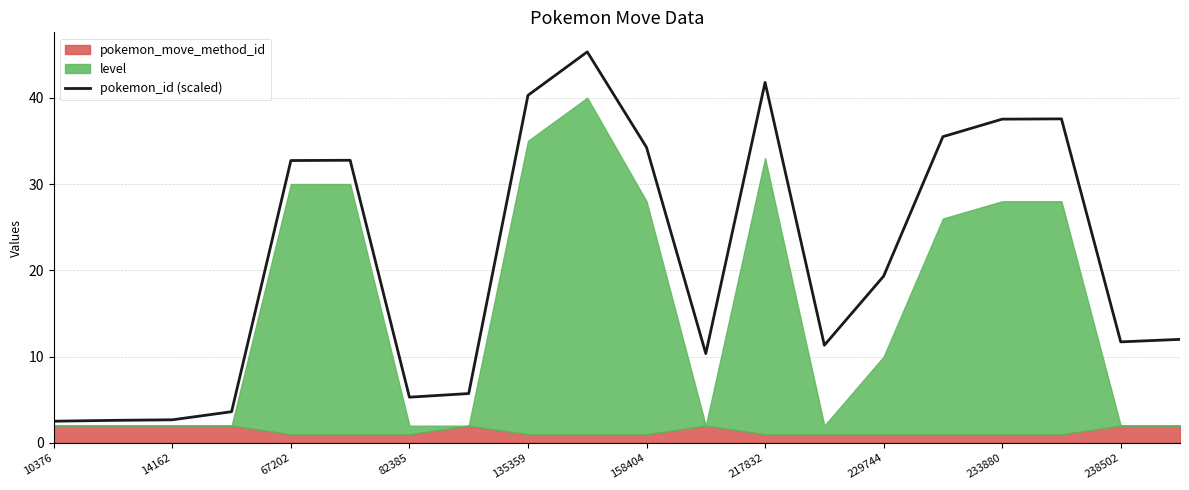

At which label is pokemon_id (scaled) closest to 23?

229744